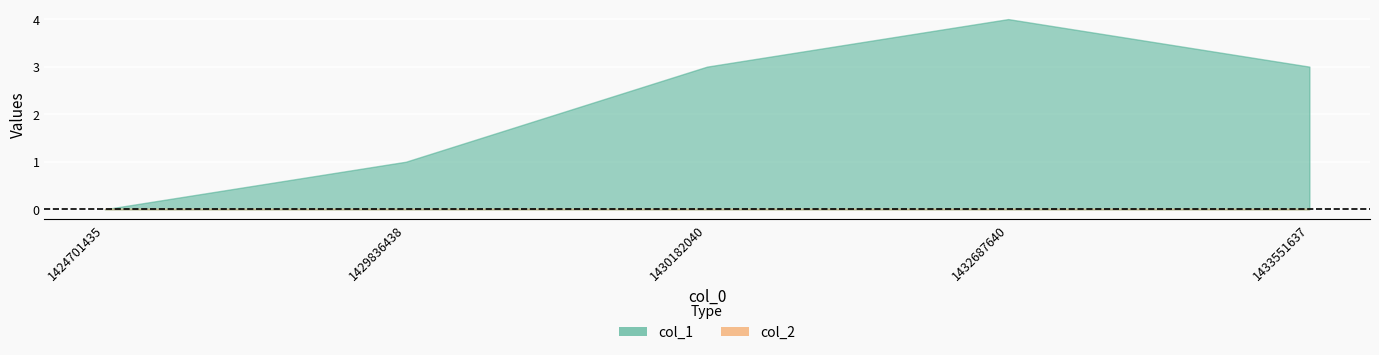

List the series in order of their peak value, highest first.

col_1, col_2